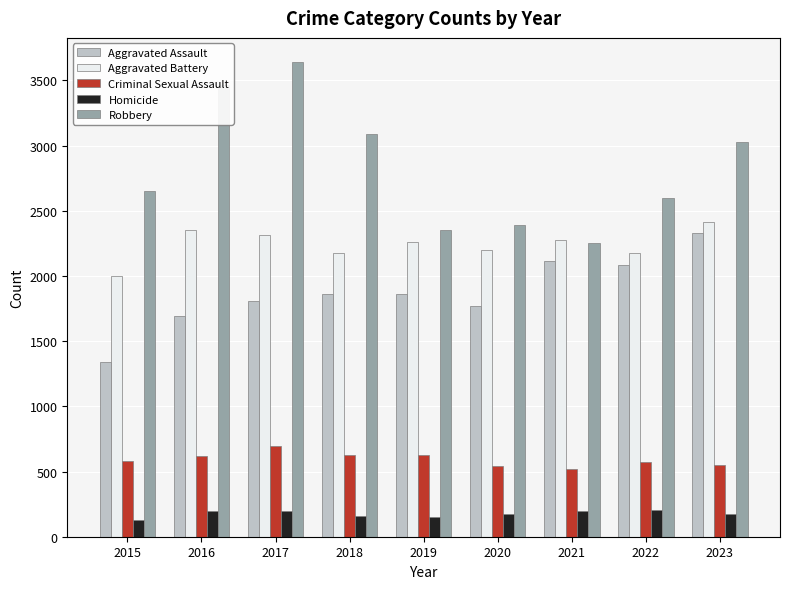

At how many categories does at least one series exceed 3191?

2